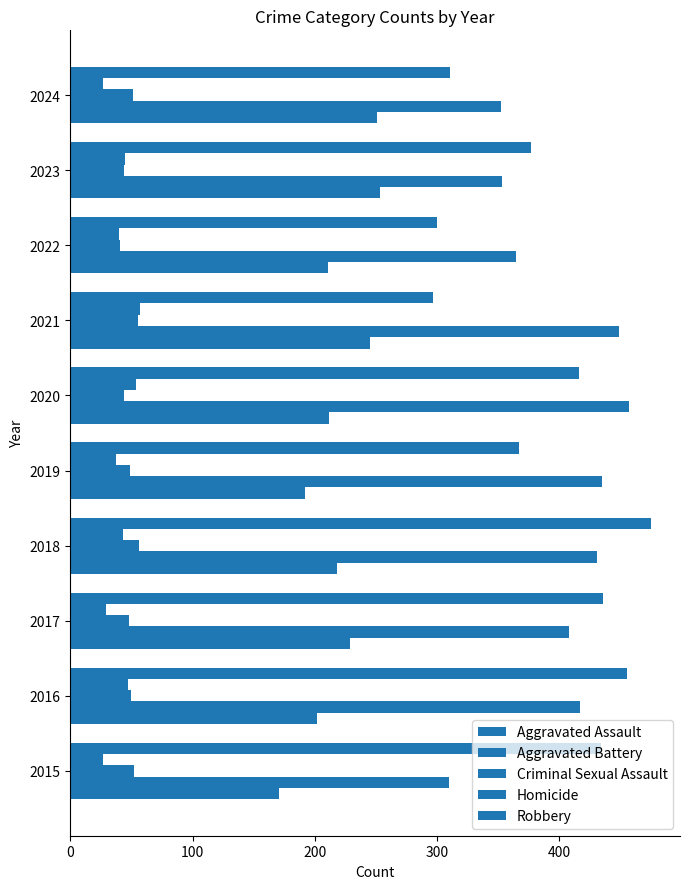

How many data points does each series have?

10